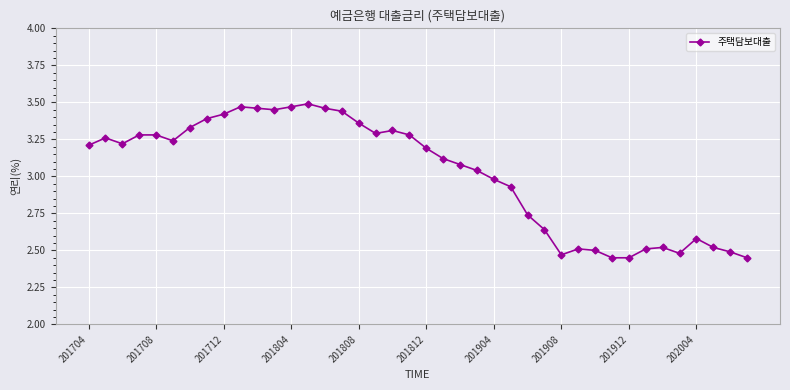

What is the sum of all values?

120.8